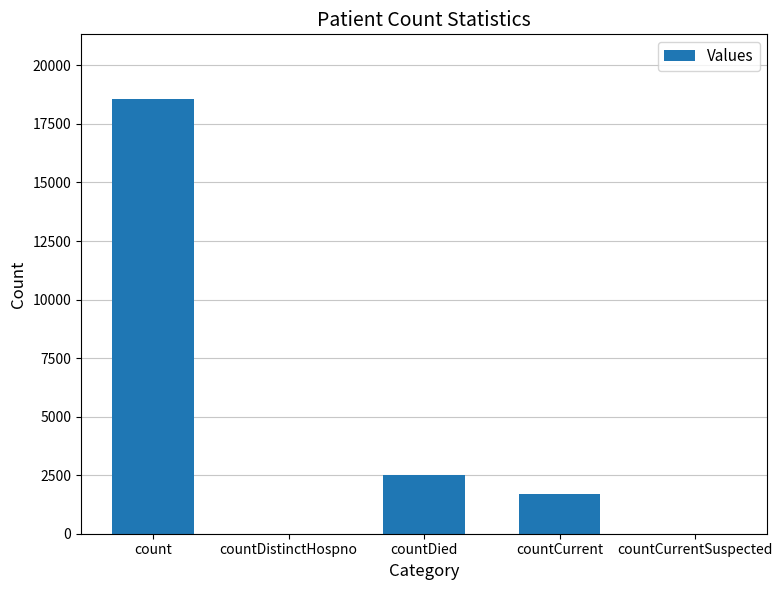

Reading left to right, extract all data points from this chart.

18546	0	2528	1715	0